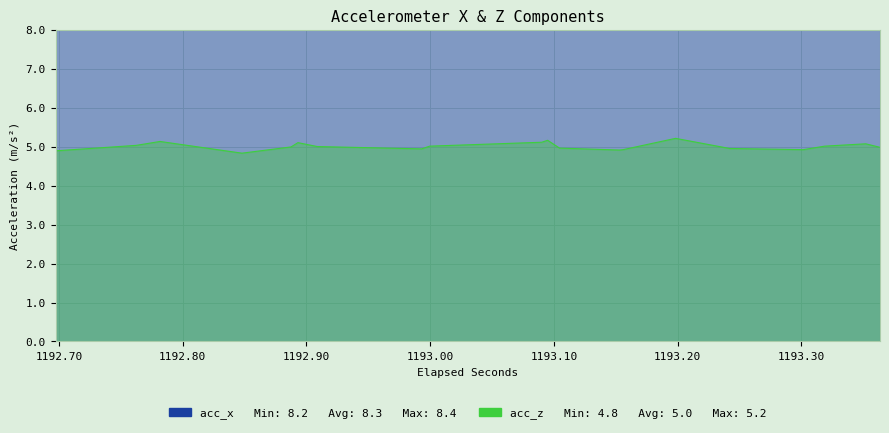

True or false: acc_z has a value of 8.4 at 6.

False